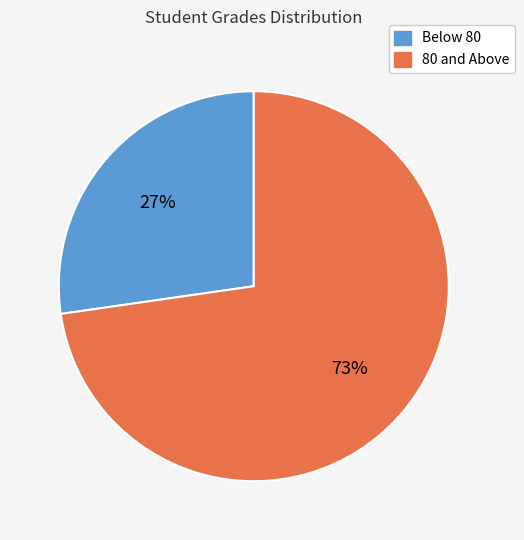

To the nearest percent, what is the average slice percentage?

50%